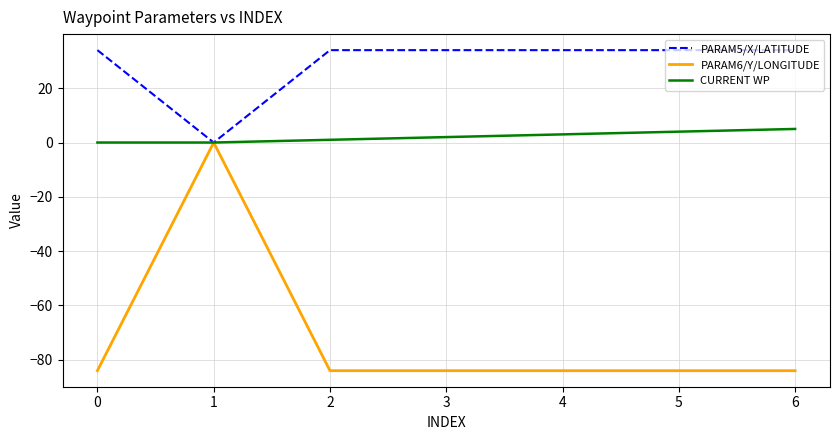

What is the smallest value displayed?

-84.1